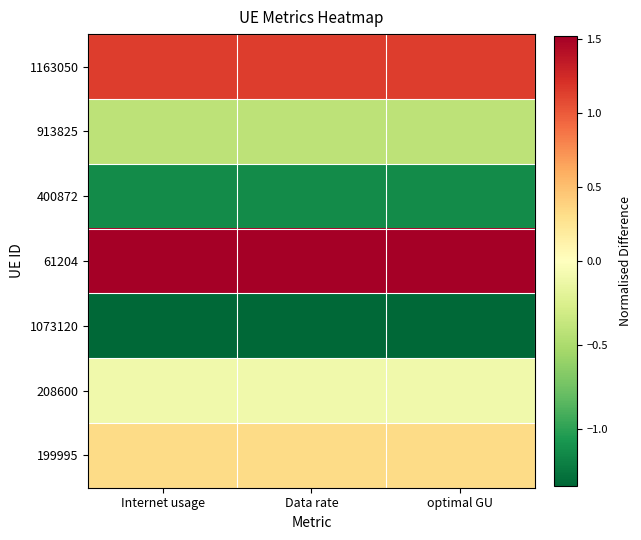

How many distinct data groups are displayed?

7